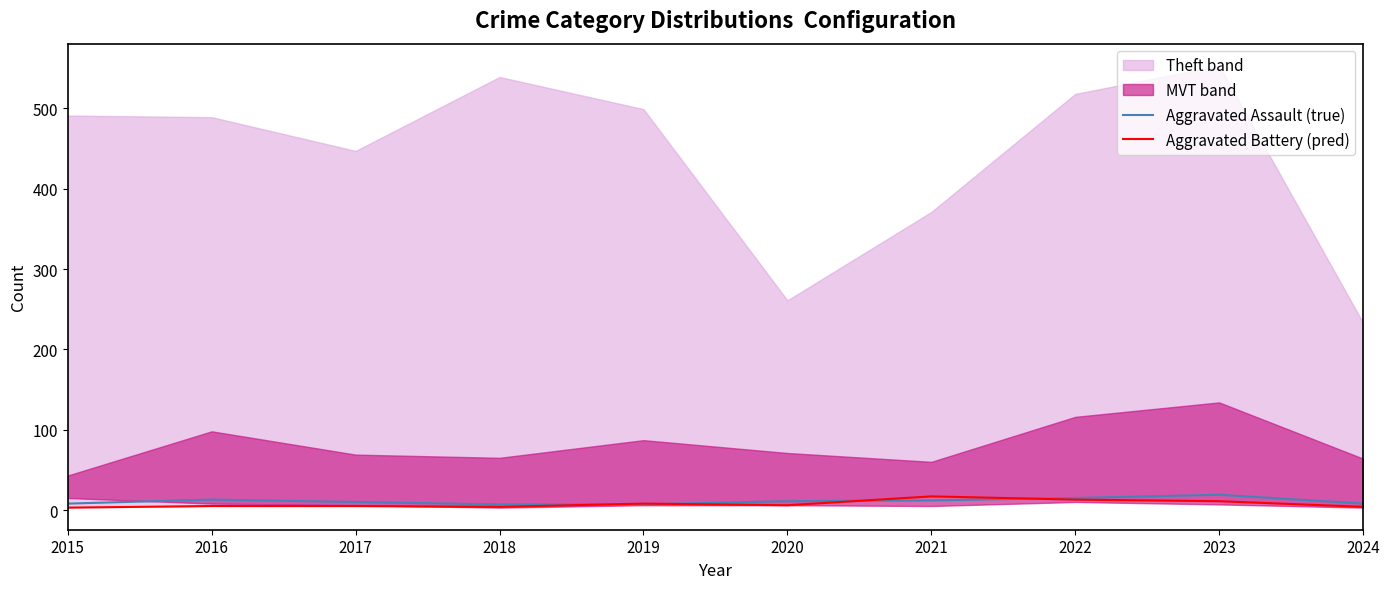

The Aggravated Assault (true) series shows 3 at 2020. True or false?

False